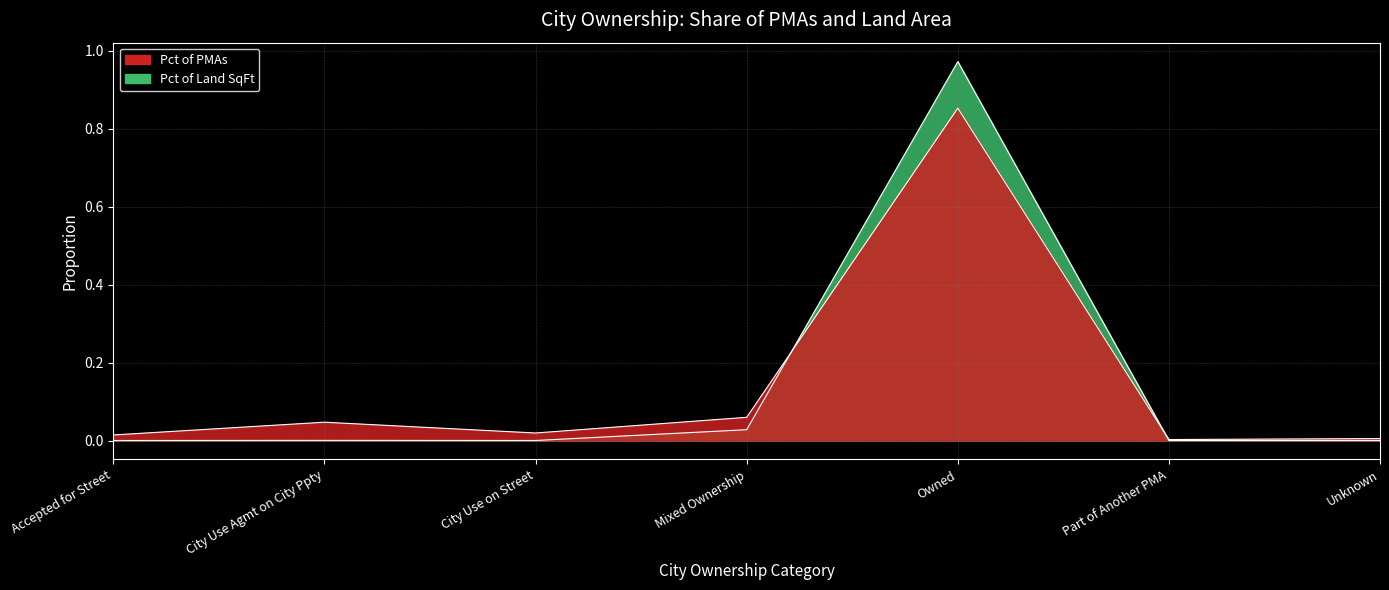

Does the chart display data point markers on the line(s)?

No